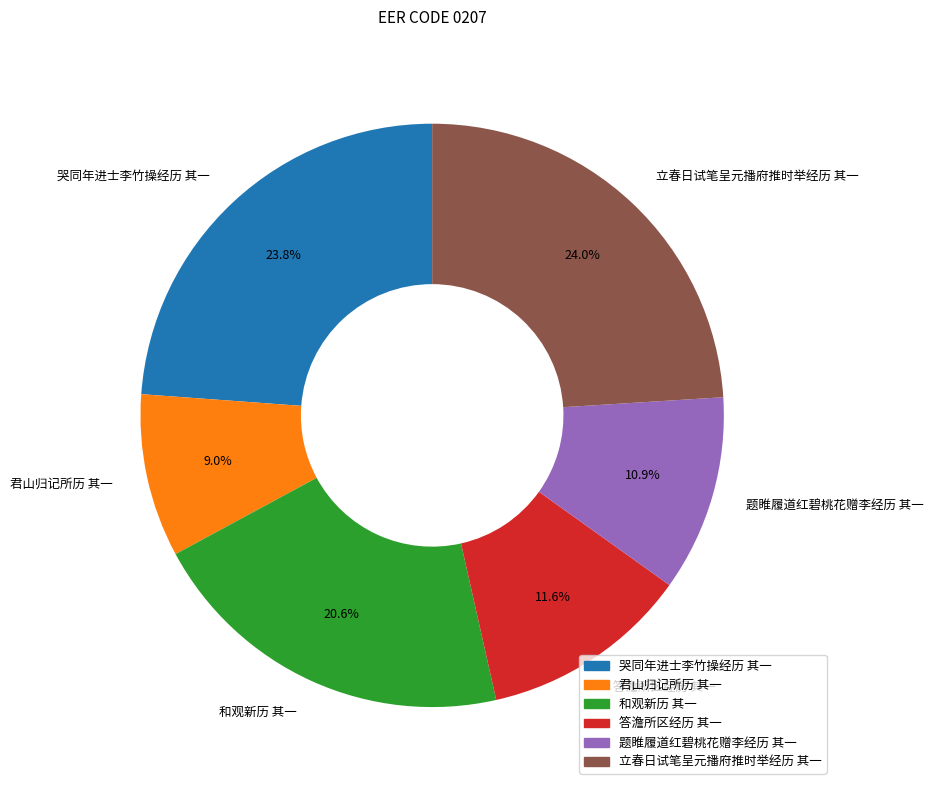

What is the smallest slice in the pie chart?

君山归记所历 其一